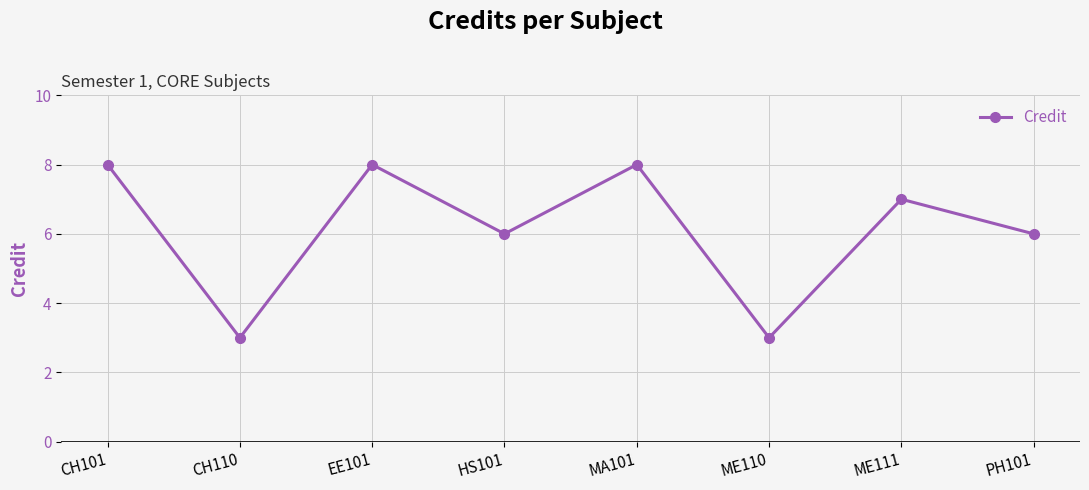

What is the change in value from CH110 to ME111?

+4